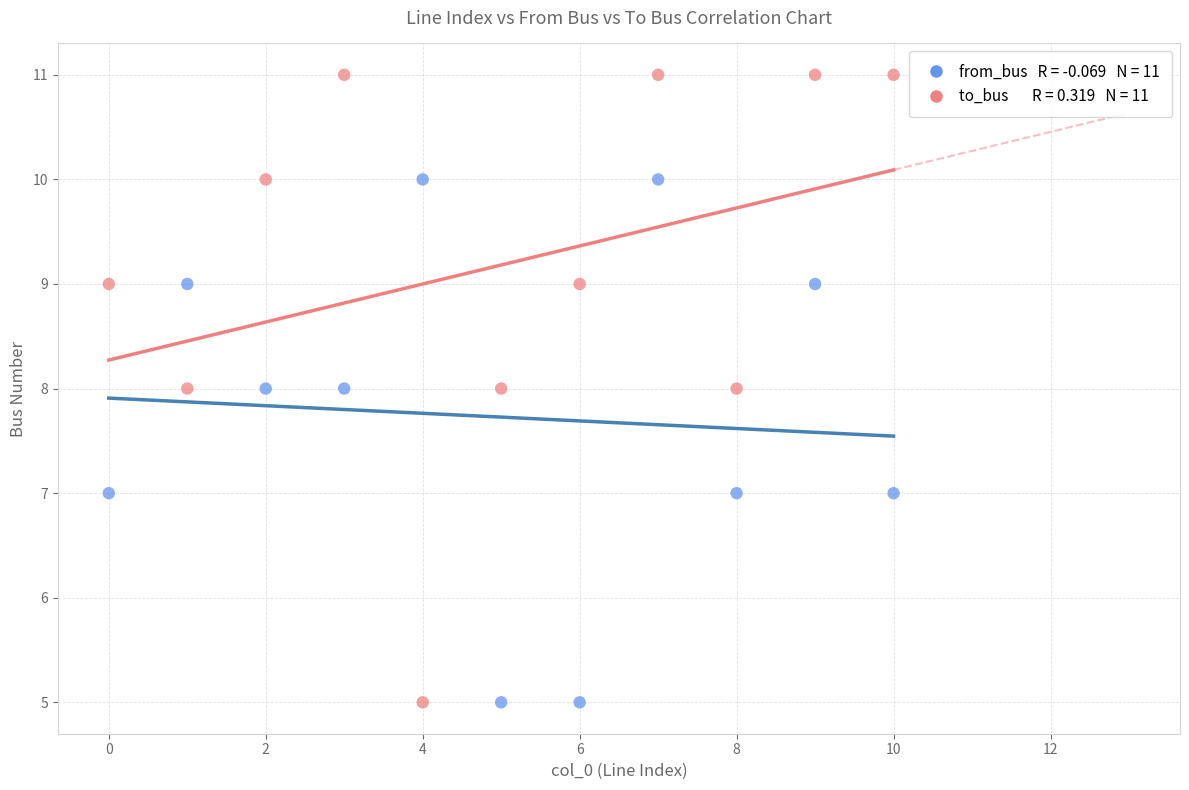

Across all data points, what is the range of Y values (max minus min)?

6